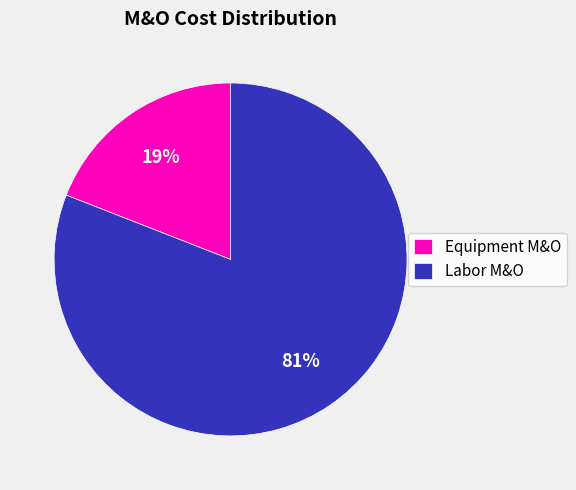

Which slice is the smallest?

Equipment M&O